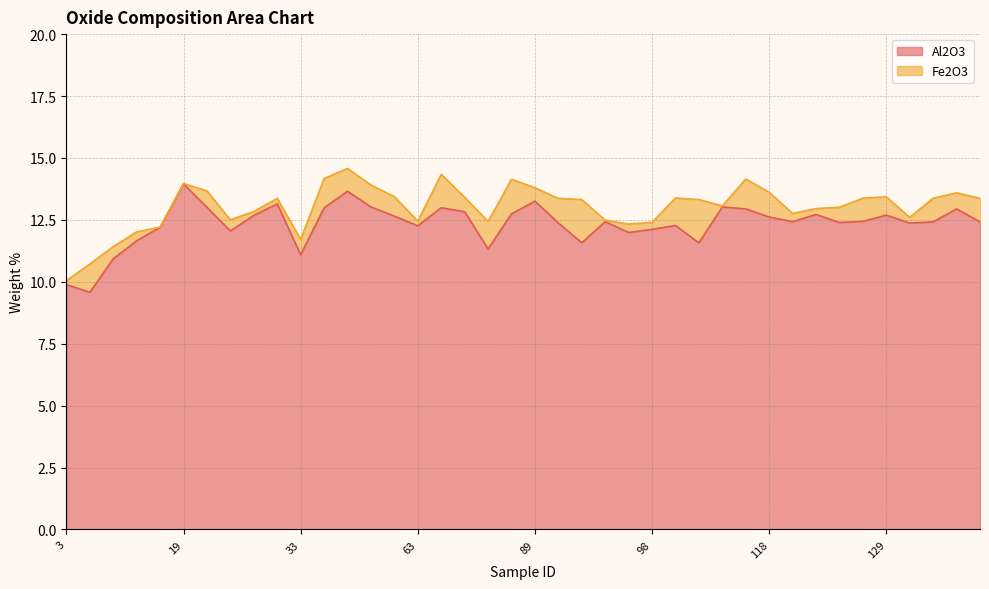

Does the chart display data point markers on the line(s)?

No